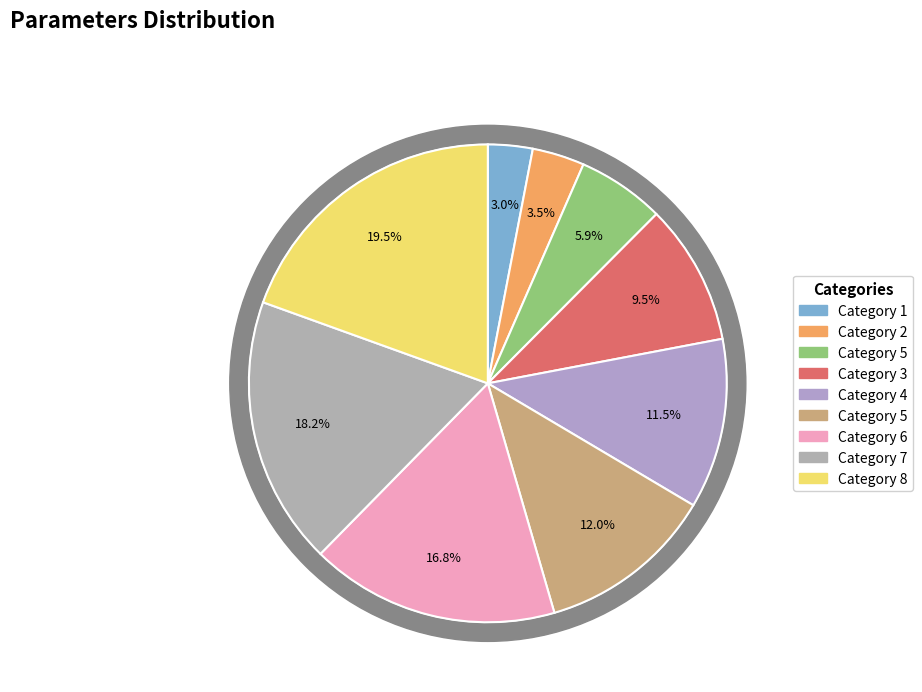

To the nearest percent, what portion does 4 represent?

12%